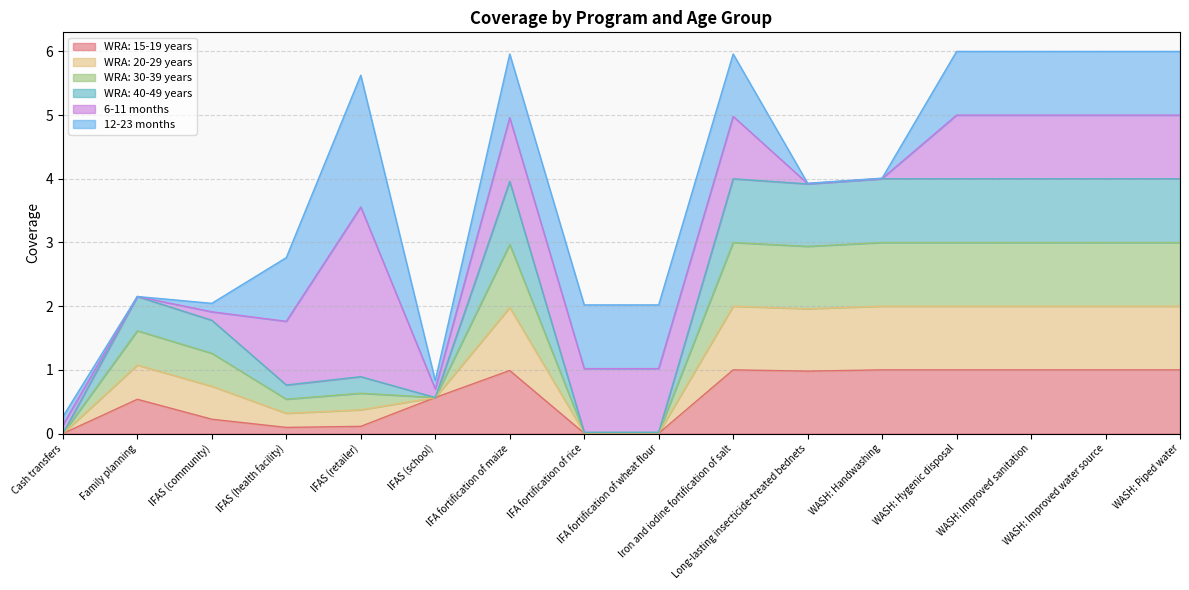

True or false: WRA: 15-19 years has a value of 1.0 at WASH: Hygenic disposal.

True